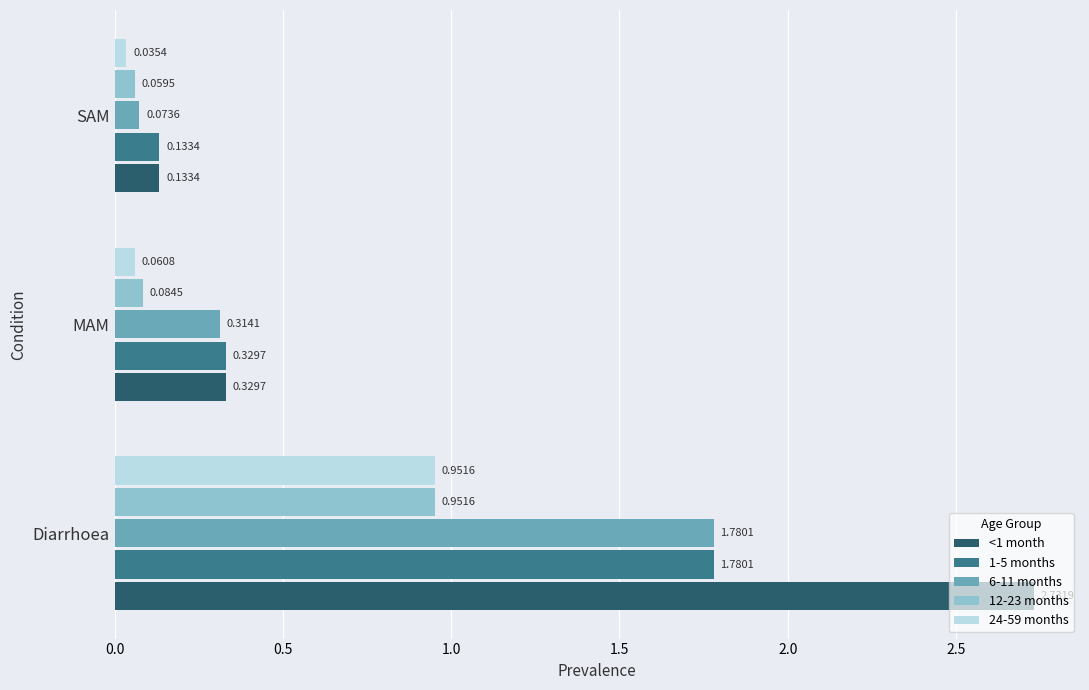

Which series has the largest range (max minus min)?

<1 month